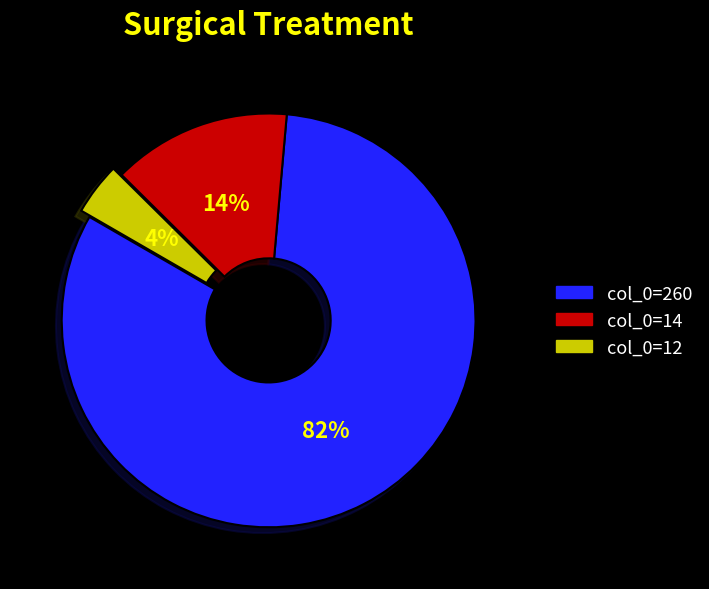

Which has a higher value, col_0=260 or col_0=14?

col_0=260